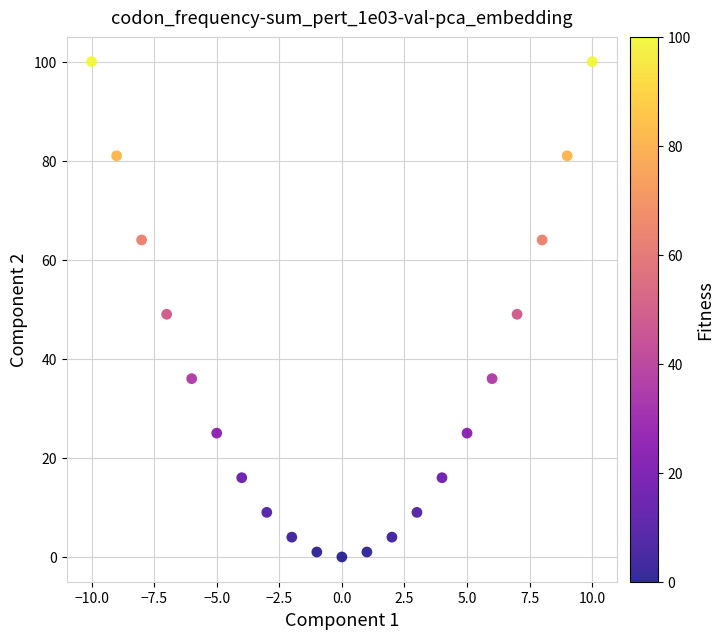

What is the range of Y values (max minus min)?

100